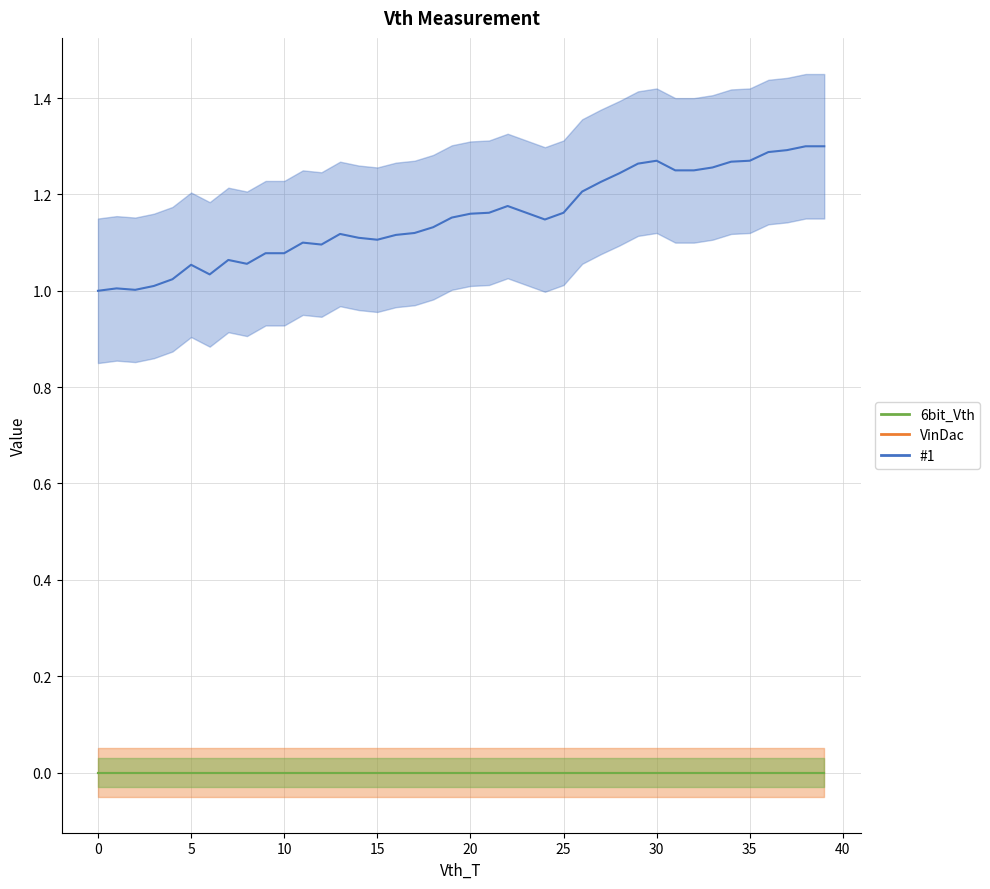

Between 30 and 45, which series saw the biggest shift?

#1 (mean)